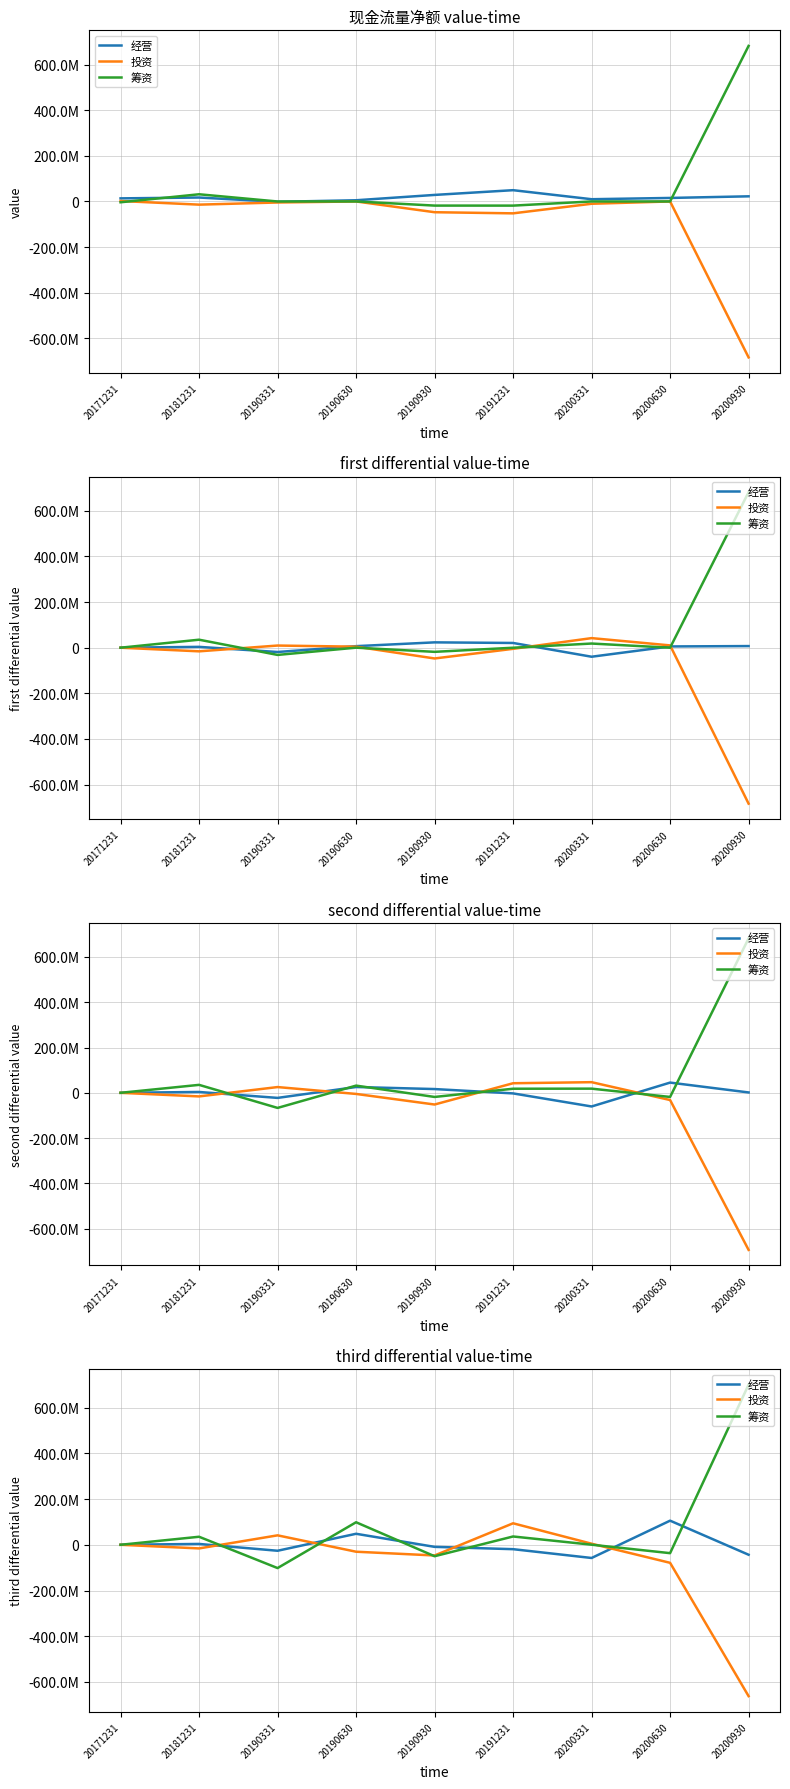

Is it true that 筹资 equals 36310901.4 at 20191231?

True